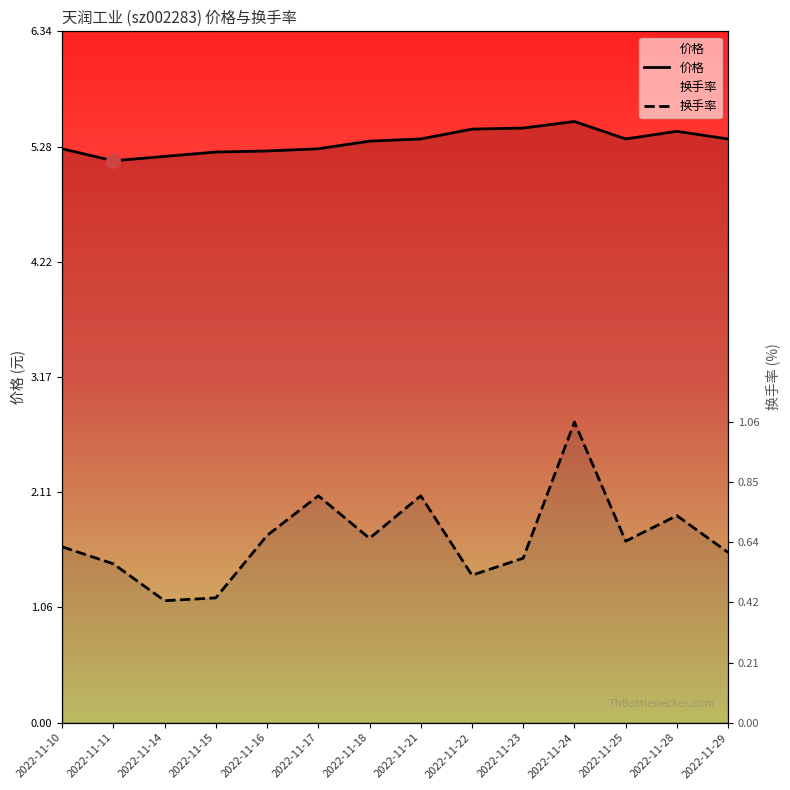

How many lines are shown in the chart?

2